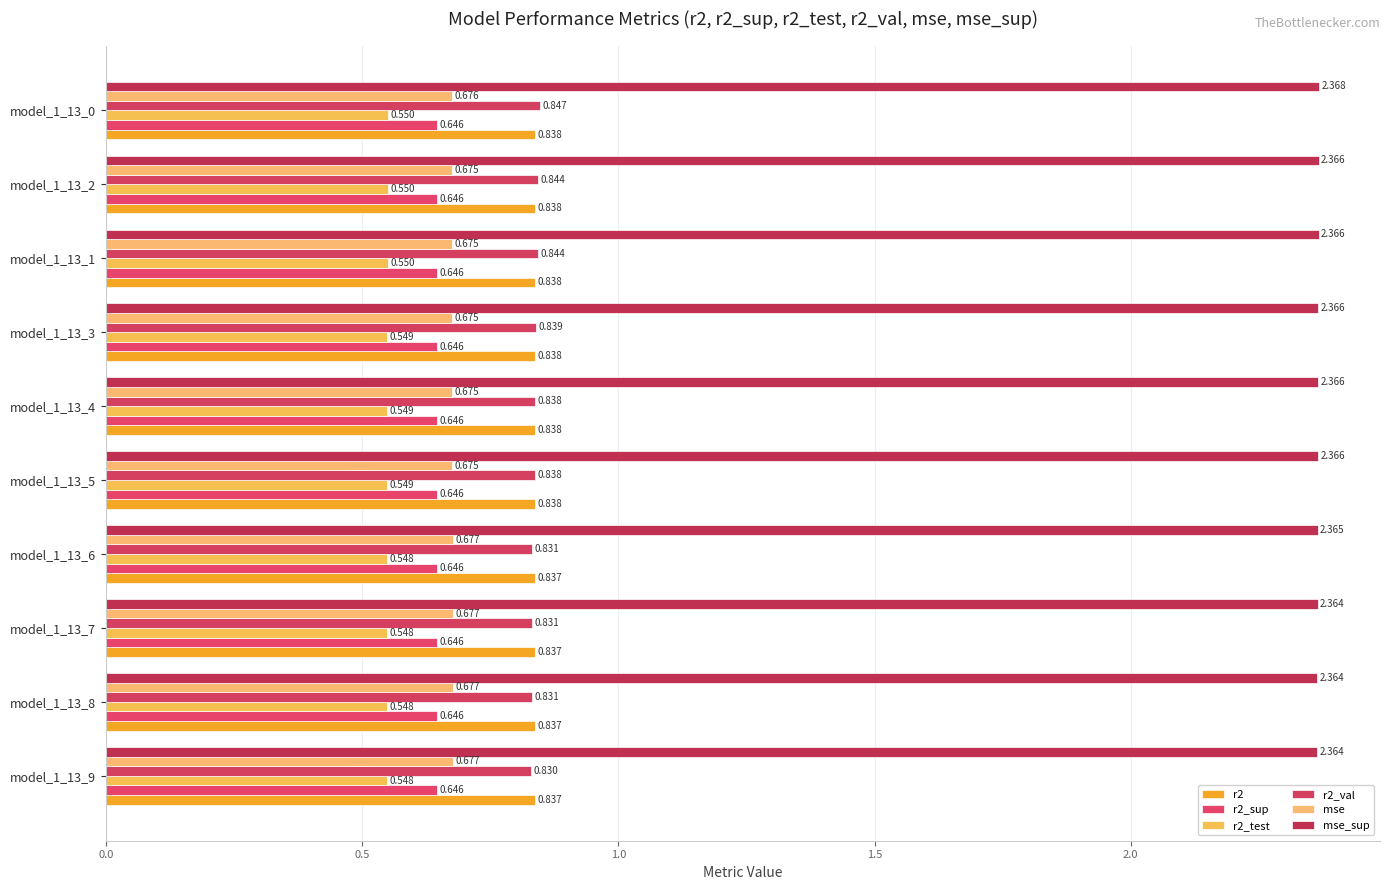

How many series are shown in this chart?

6